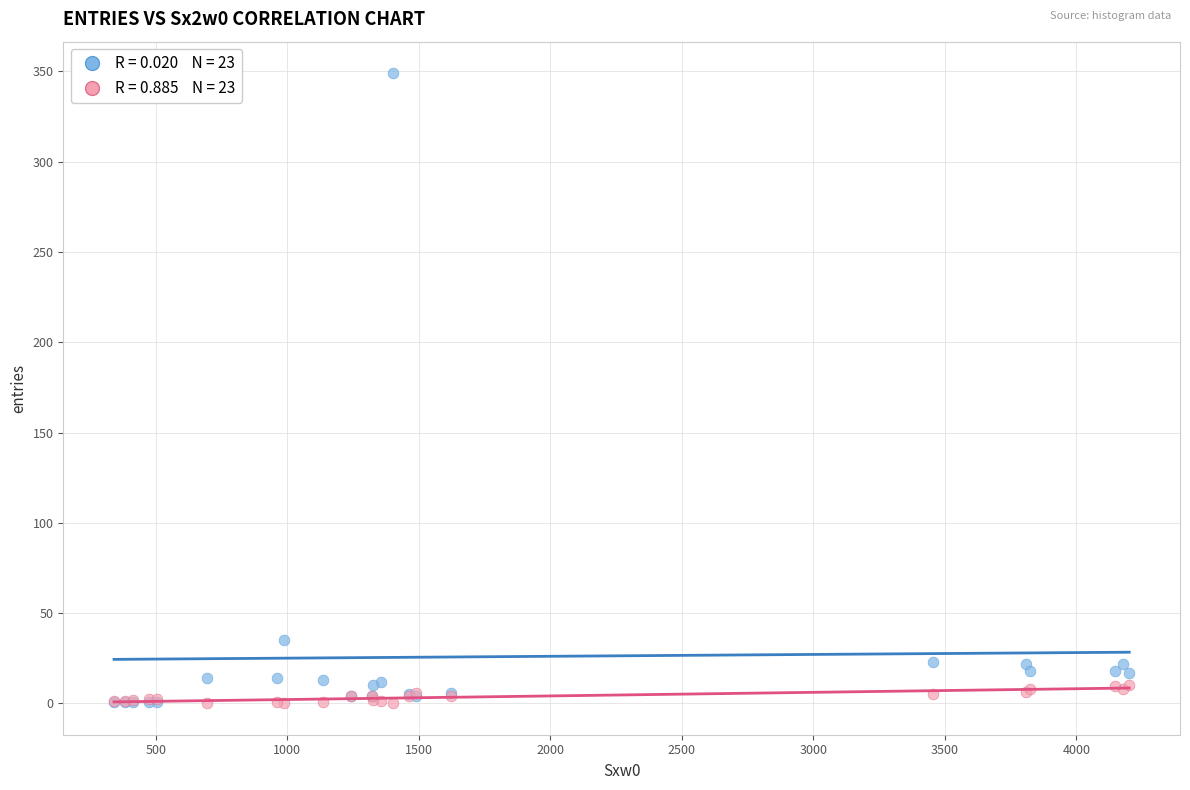

Across all series, what Y value is closest to 174?

35.0